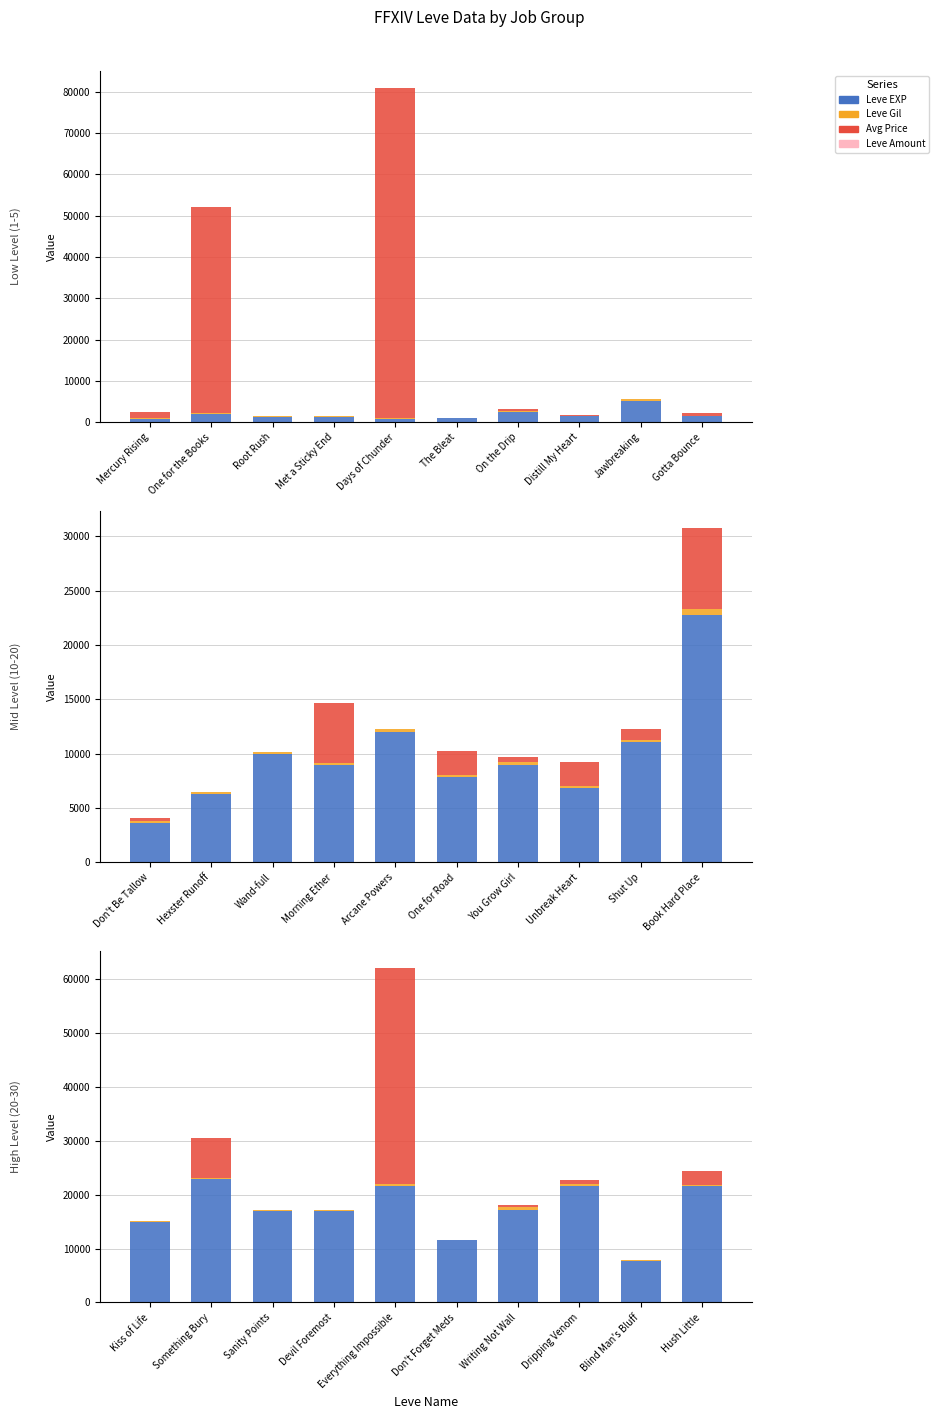

At Hush Little, list the series in order from smallest to largest.

Leve Amount, Leve Gil, Avg Price, Leve EXP